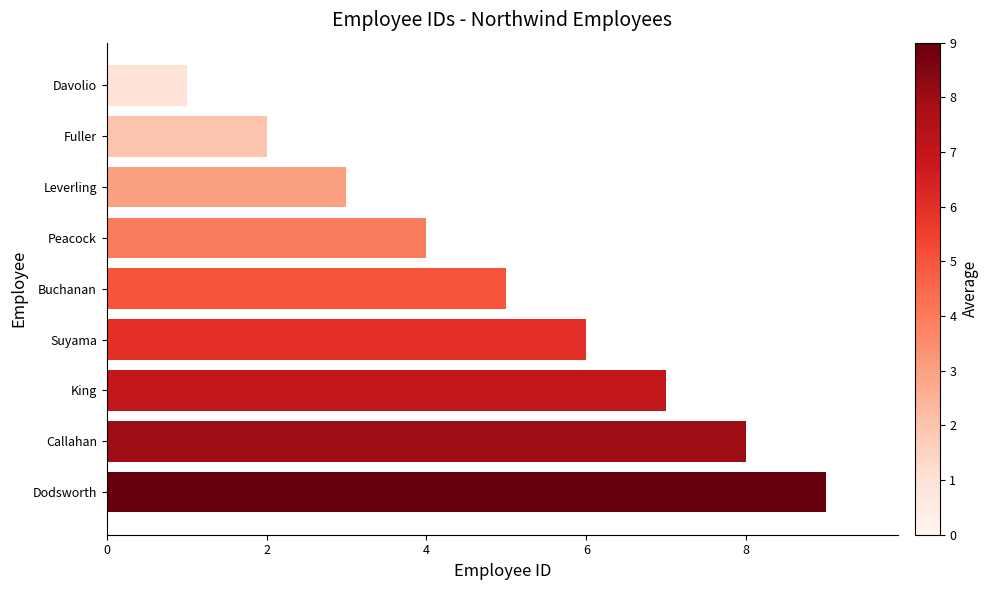

What is the minimum value shown in the chart?

1